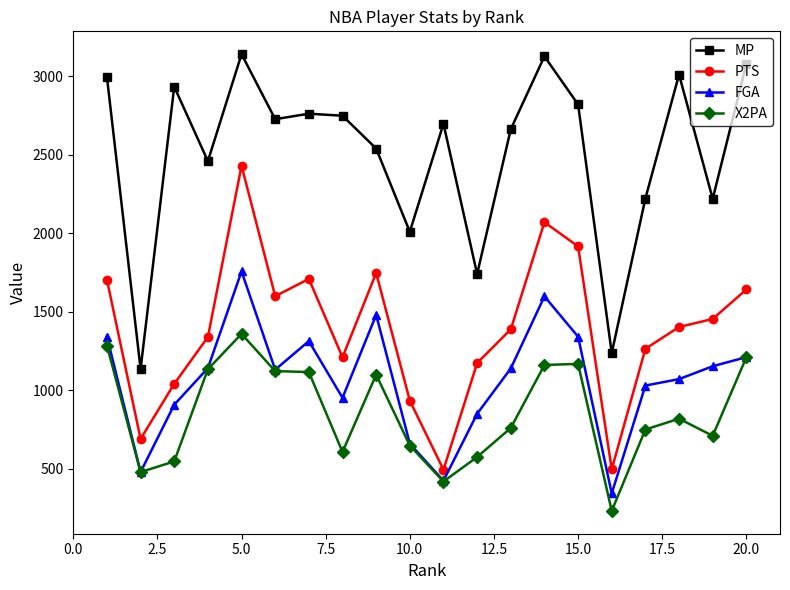

At how many categories does at least one series exceed 297?

20